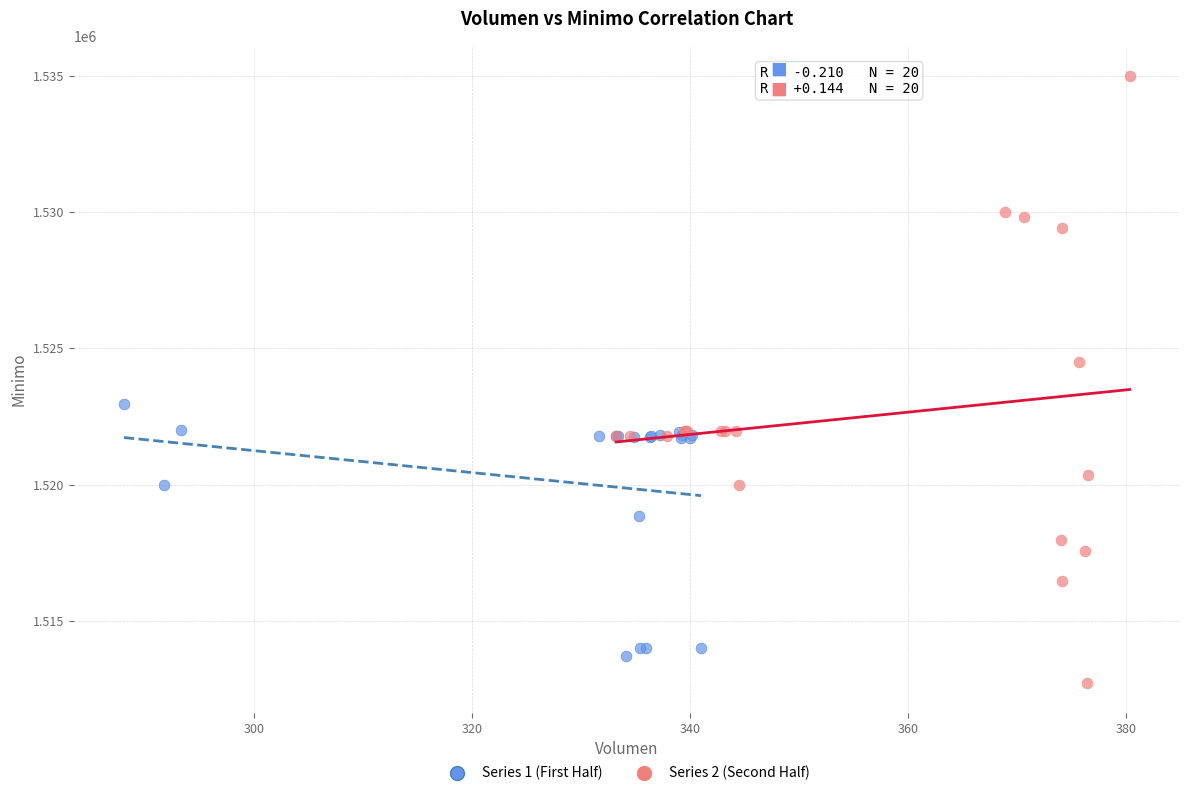

Which series reaches the maximum Y coordinate?

Series 2 (Second Half)